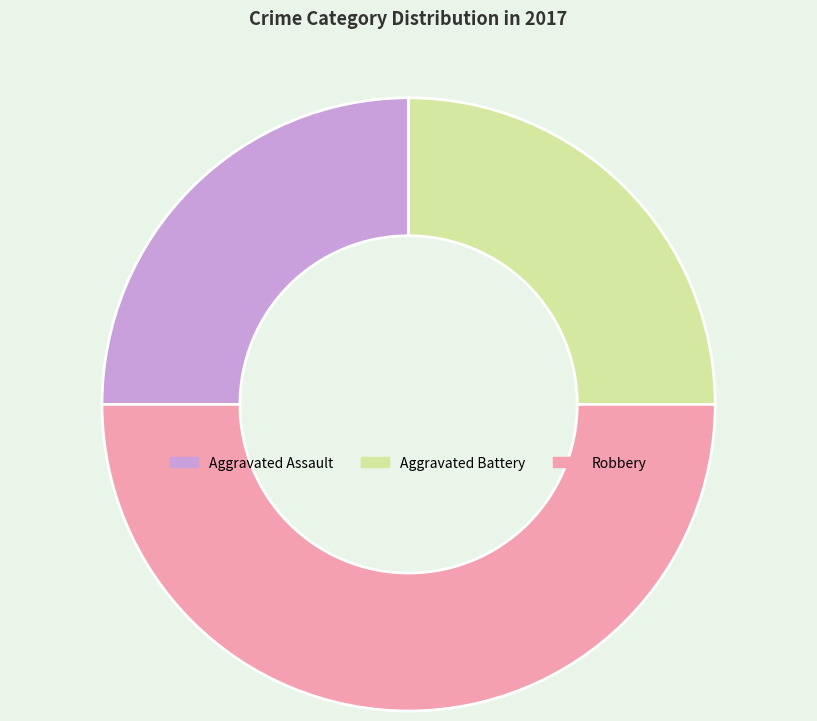

What is the largest slice in the pie chart?

Robbery